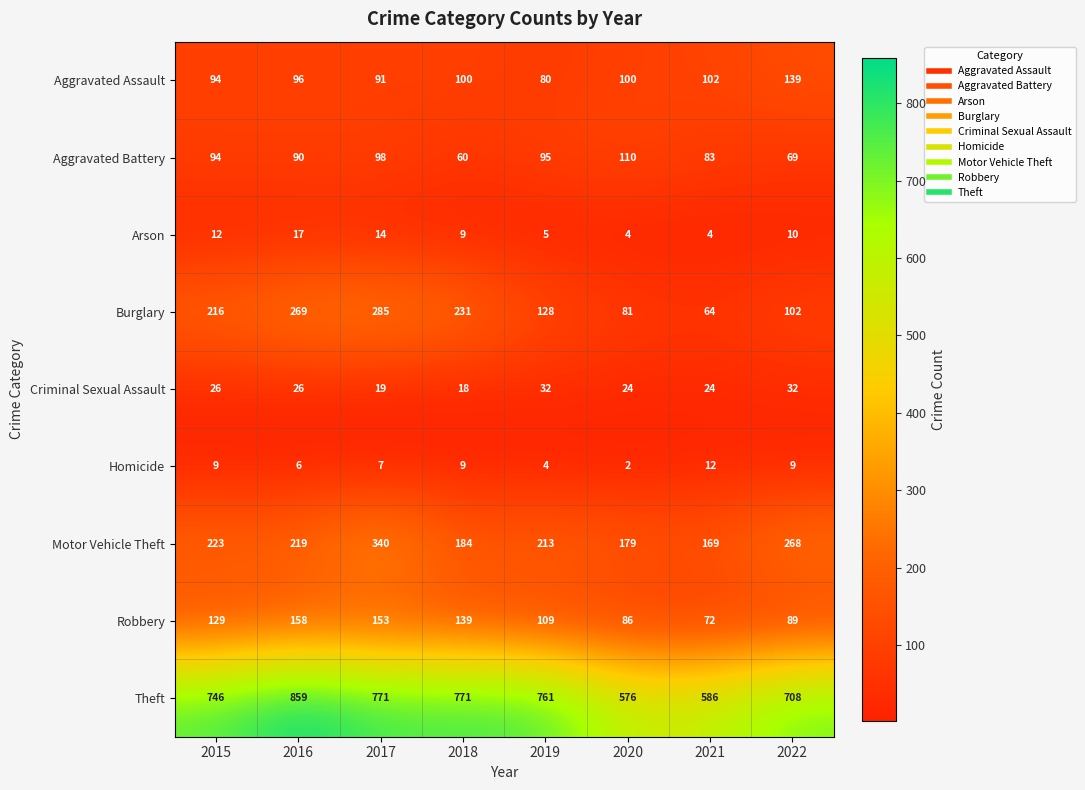

At which category is the sum across all series the highest?

2017